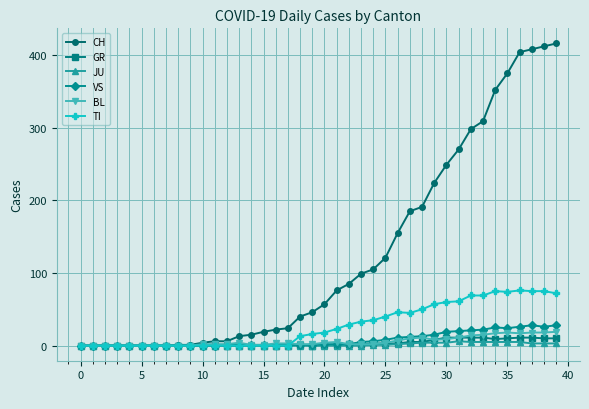

What is the maximum value for VS?

28